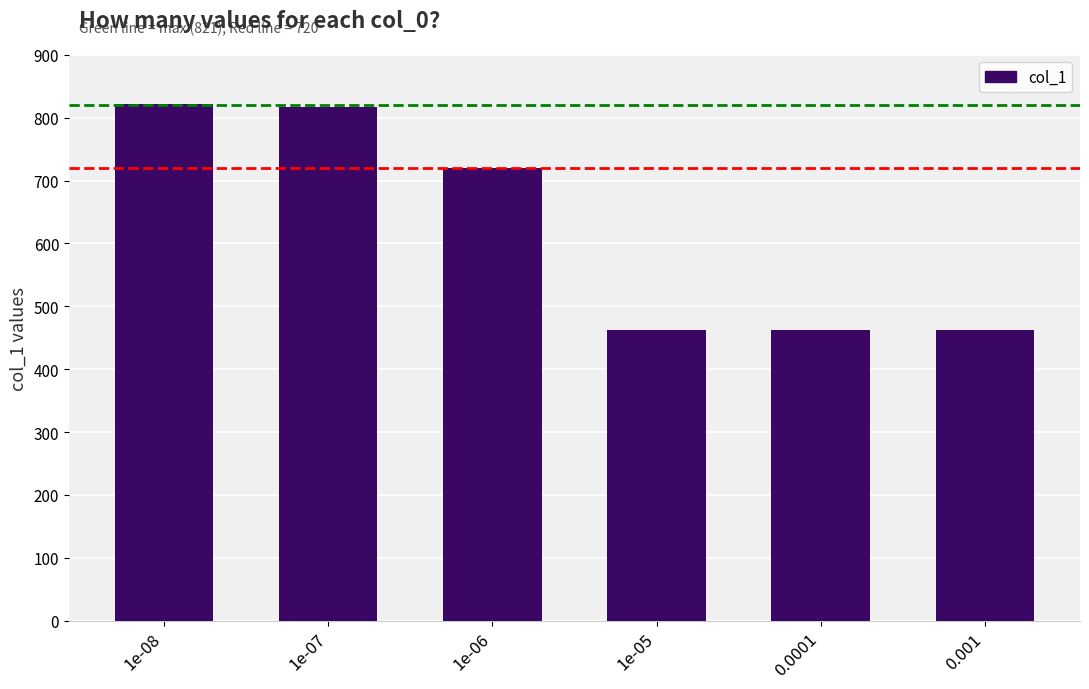

What is the difference between the maximum and minimum values?

359